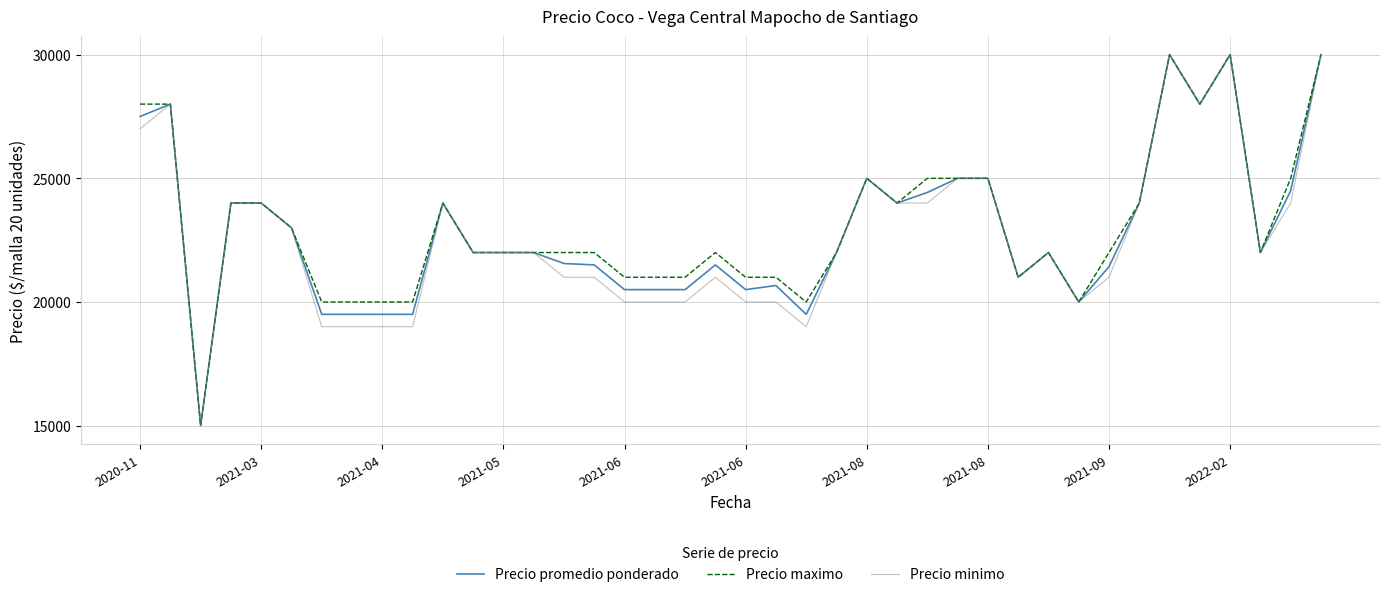

What is the maximum value shown in the chart?

30000